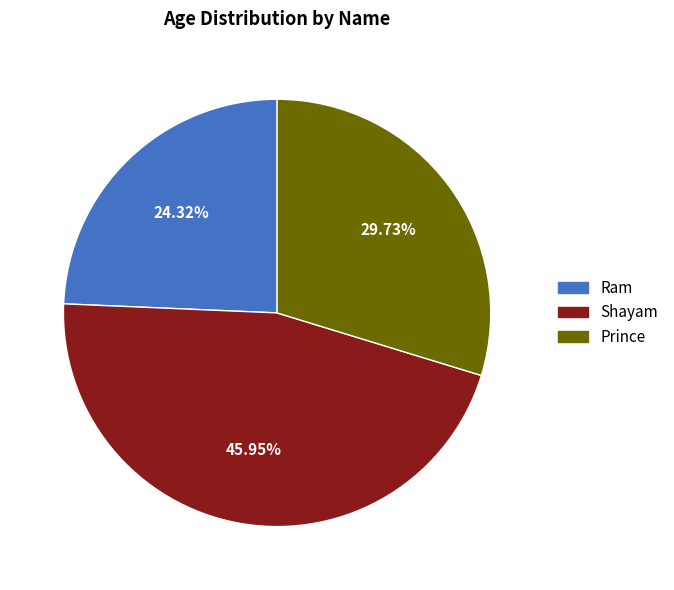

To the nearest percent, what is the average slice percentage?

33%